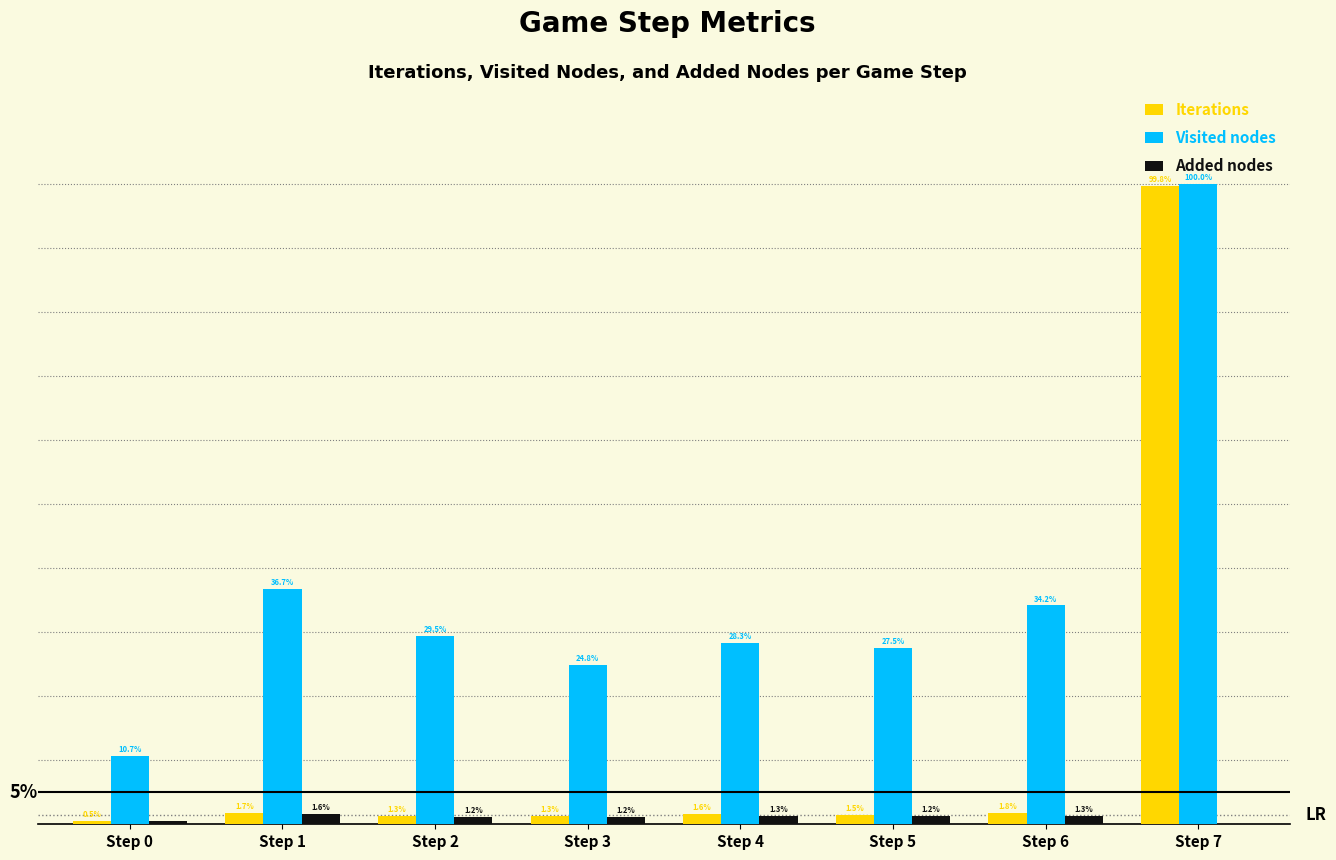

Is the value of Visited nodes at Step 5 greater than the value of Iterations at Step 1?

Yes